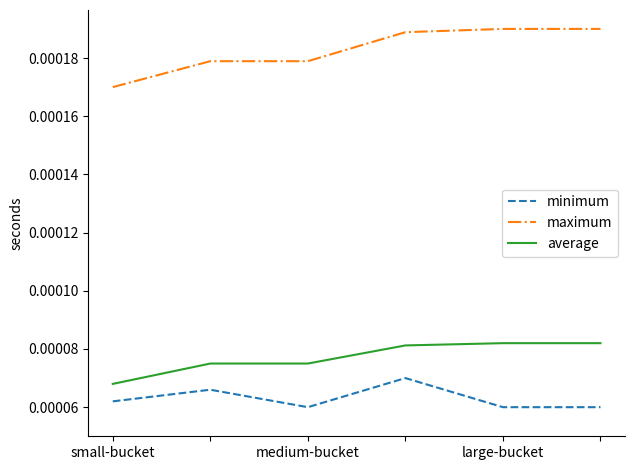

List the series in order of their peak value, highest first.

maximum, average, minimum